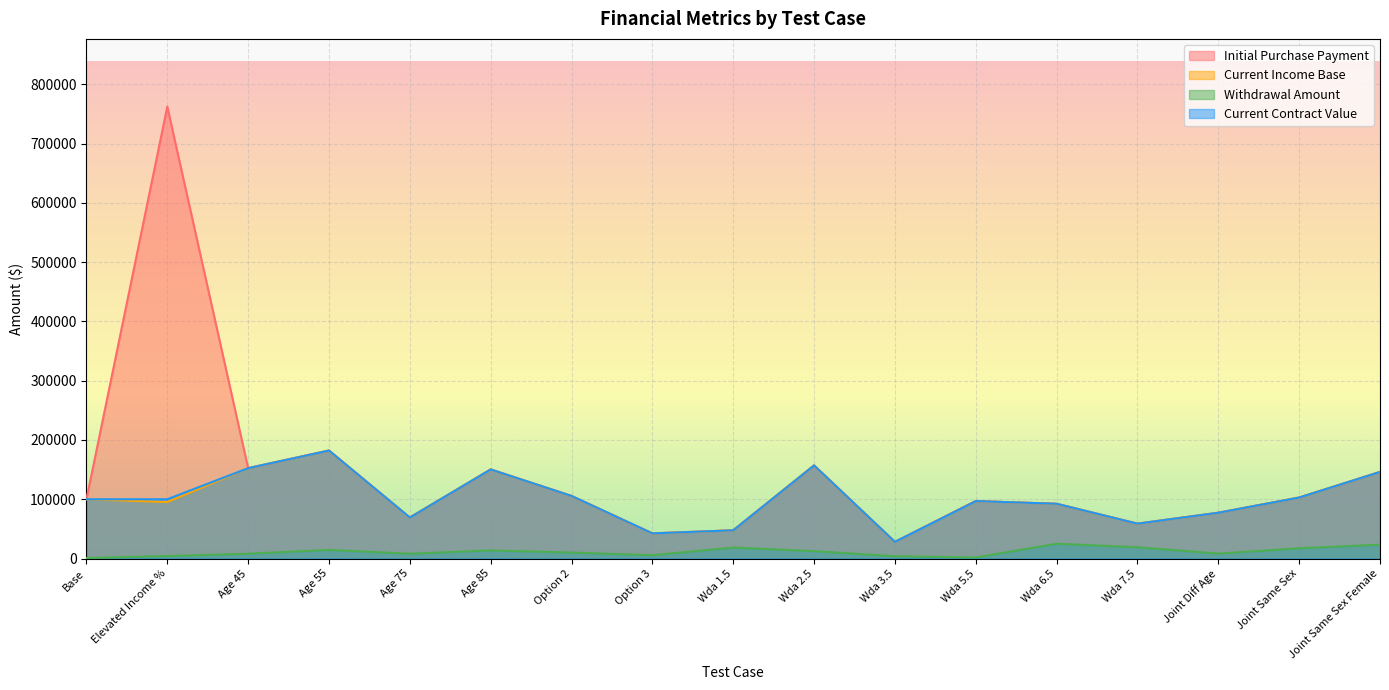

Which series has the largest range (max minus min)?

Initial Purchase Payment